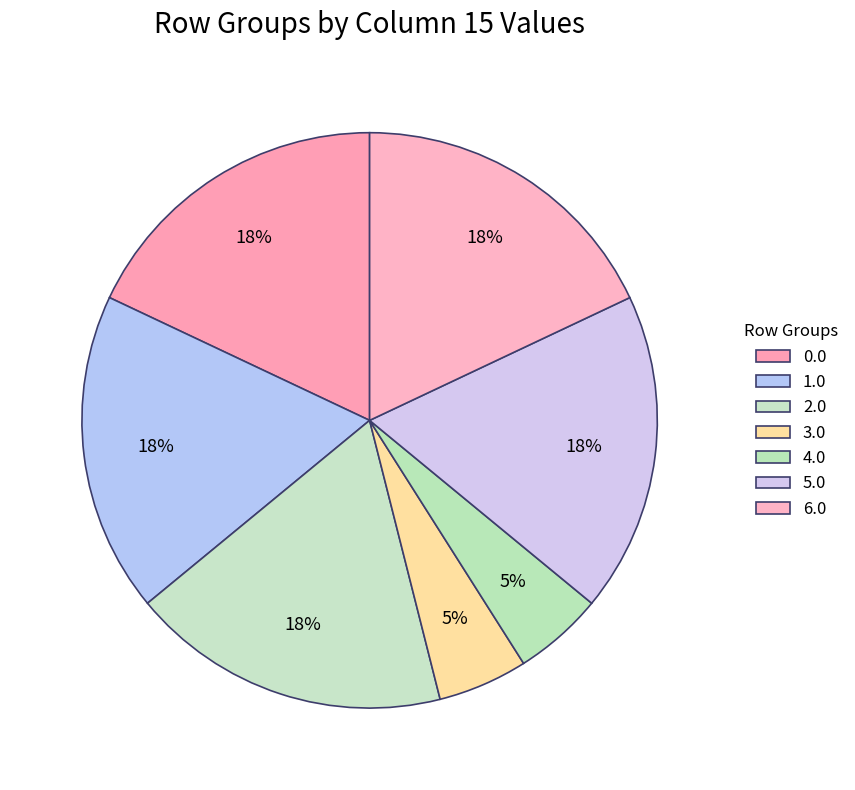

How many slices are in this pie chart?

7